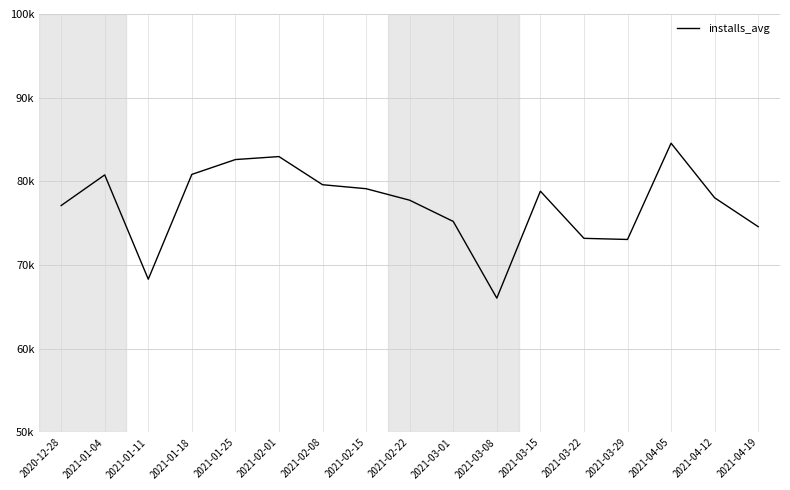

Does the chart have visible grid lines?

Yes